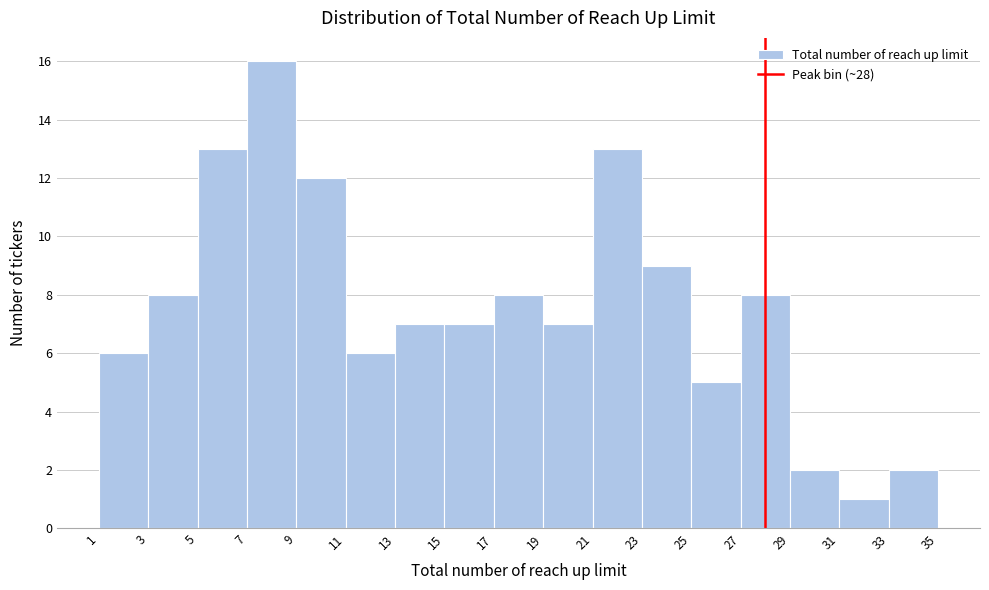

Reading left to right, list every bar in this chart as the range it spans on the x-axis followed by its height. The values are not printed on the chart, so give them approximately, as read against the axis.

1 to 3: 6
3 to 5: 8
5 to 7: 13
7 to 9: 16
9 to 11: 12
11 to 13: 6
13 to 15: 7
15 to 17: 7
17 to 19: 8
19 to 21: 7
21 to 23: 13
23 to 25: 9
25 to 27: 5
27 to 29: 8
29 to 31: 2
31 to 33: 1
33 to 35: 2